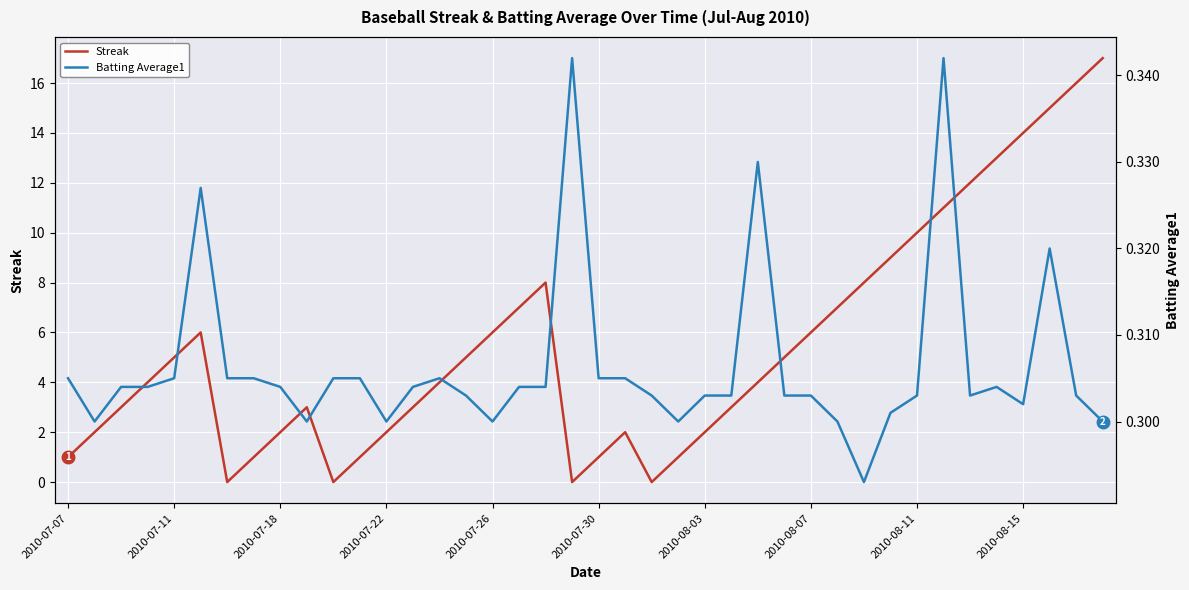

At how many categories does at least one series exceed 6?

13